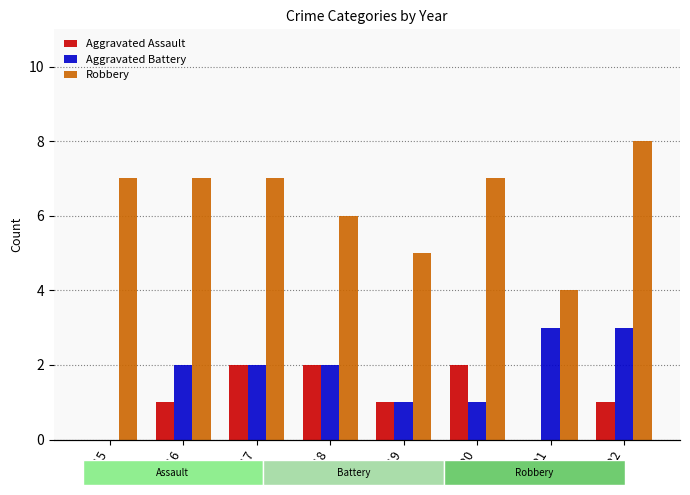

Count the Robbery values in the range 6 to 7.

5